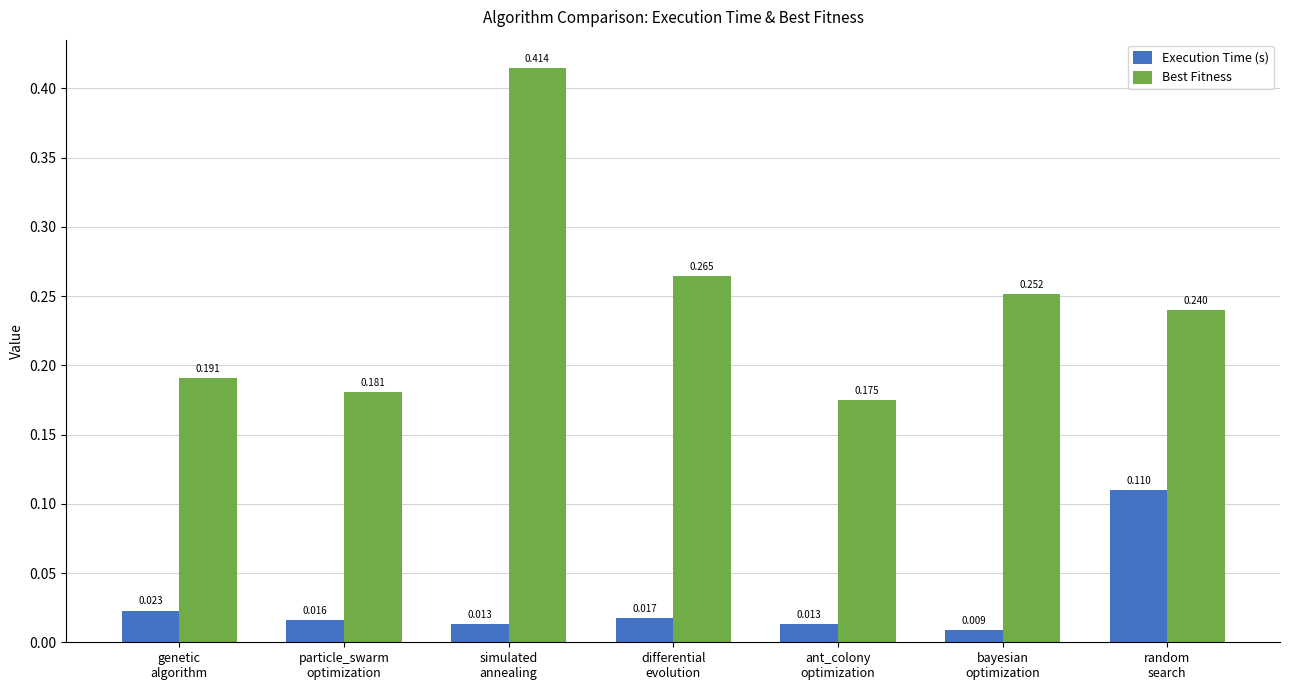

Rank the series by their average value, from highest to lowest.

Best Fitness, Execution Time (s)